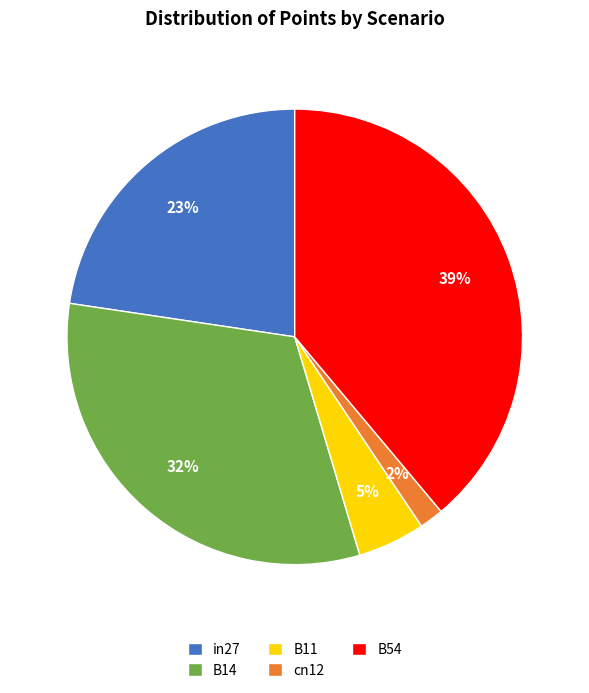

The in27 slice represents 23% of the pie. True or false?

True